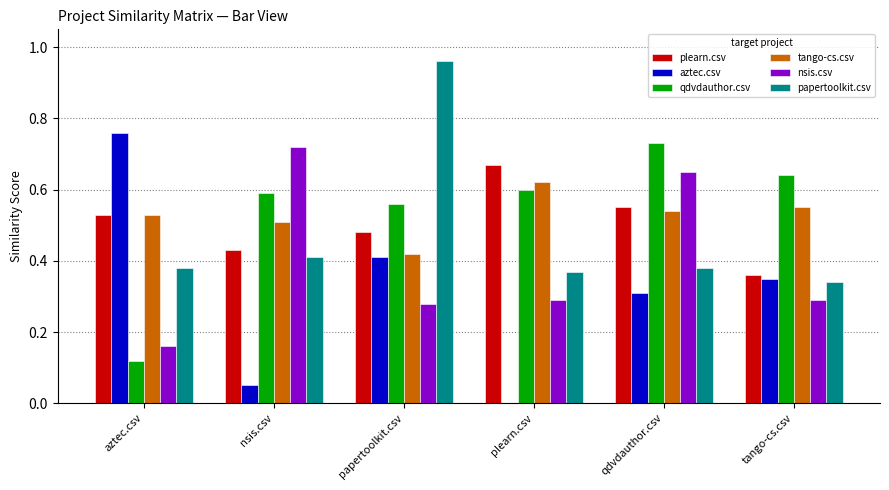

Which series changed the most between aztec.csv and nsis.csv?

aztec.csv